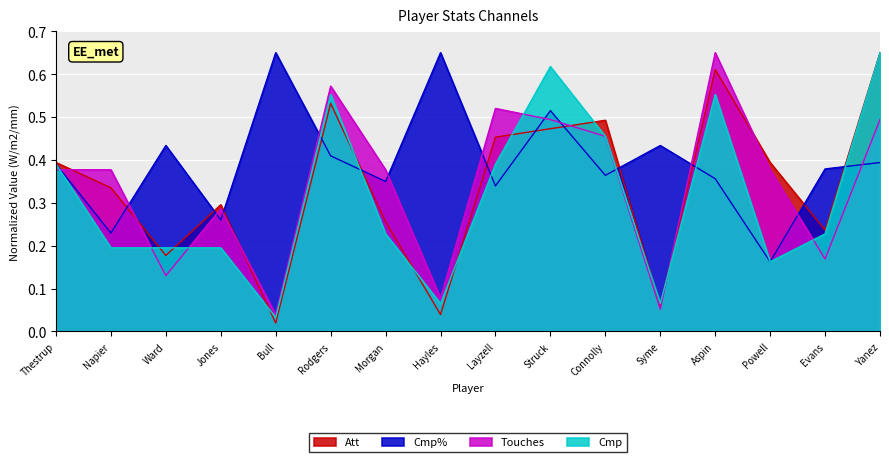

Reading right to left, list all the values displayed in this chart.

Att: 0.7	0.2	0.4	0.6	0.1	0.5	0.5	0.5	0.0	0.3	0.5	0.0	0.3	0.2	0.3	0.4
Cmp%: 0.4	0.4	0.2	0.4	0.4	0.4	0.5	0.3	0.7	0.3	0.4	0.7	0.3	0.4	0.2	0.4
Touches: 0.5	0.2	0.4	0.7	0.1	0.5	0.5	0.5	0.1	0.4	0.6	0.0	0.3	0.1	0.4	0.4
Cmp: 0.7	0.2	0.2	0.6	0.1	0.5	0.6	0.4	0.1	0.2	0.6	0.0	0.2	0.2	0.2	0.4